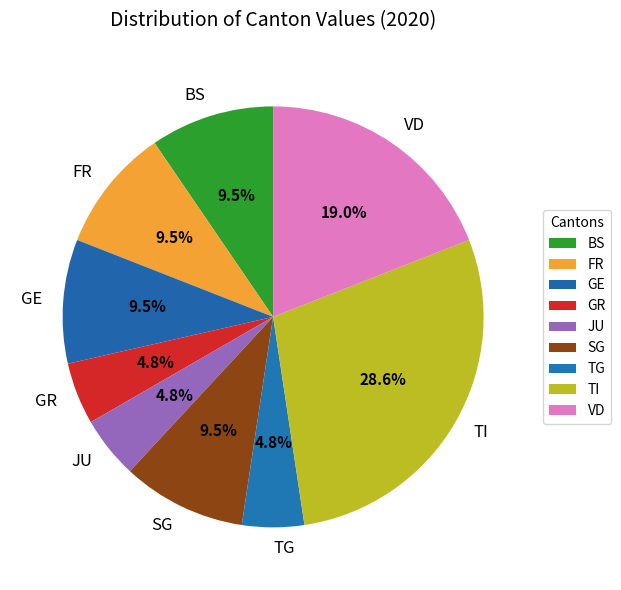

Between GR and FR, which is larger?

FR